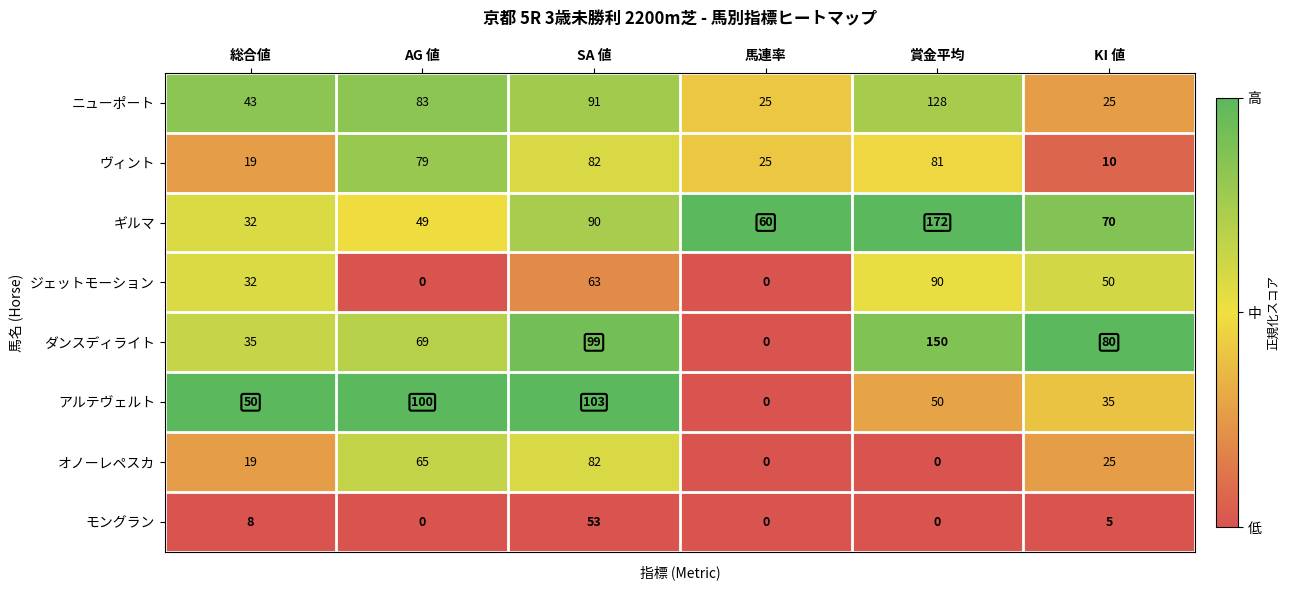

What is the spread (max minus min) of values at SA 値?

50